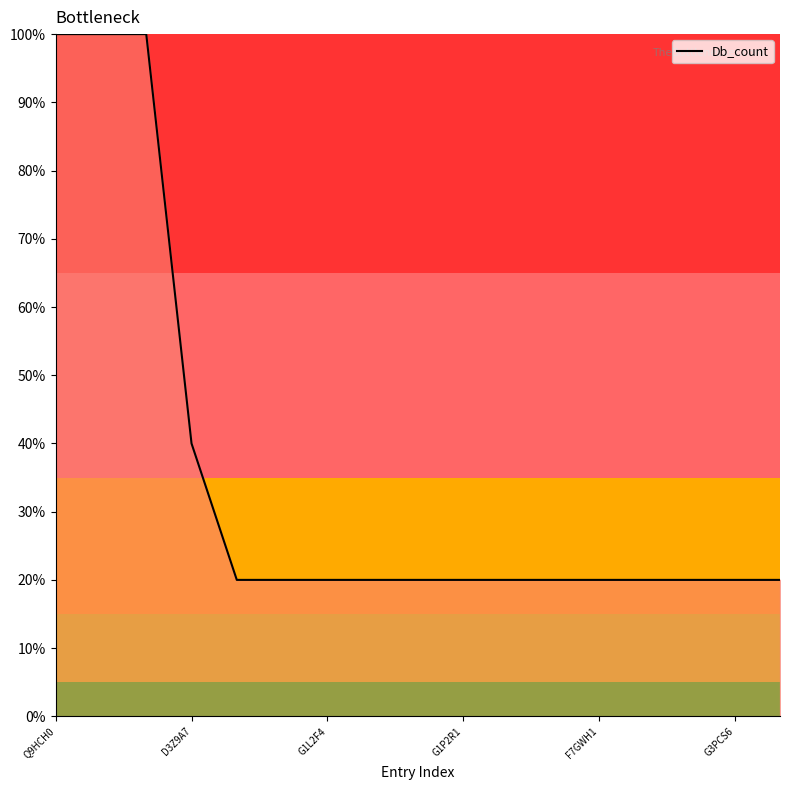

Is this an area chart (filled region under the line)?

Yes